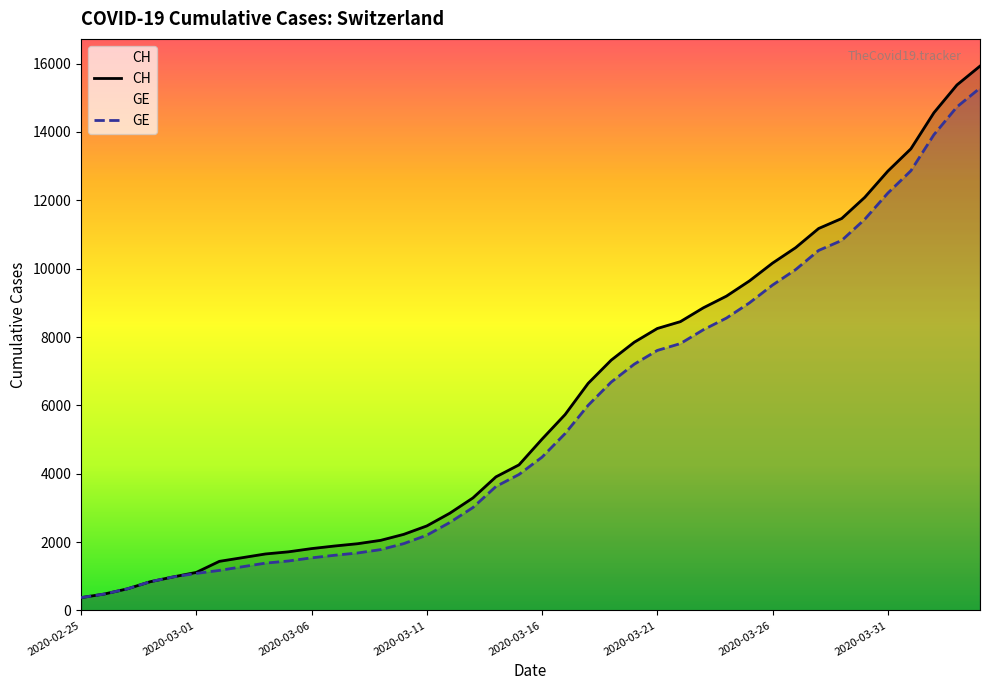

True or false: GE and CH intersect in this chart.

False